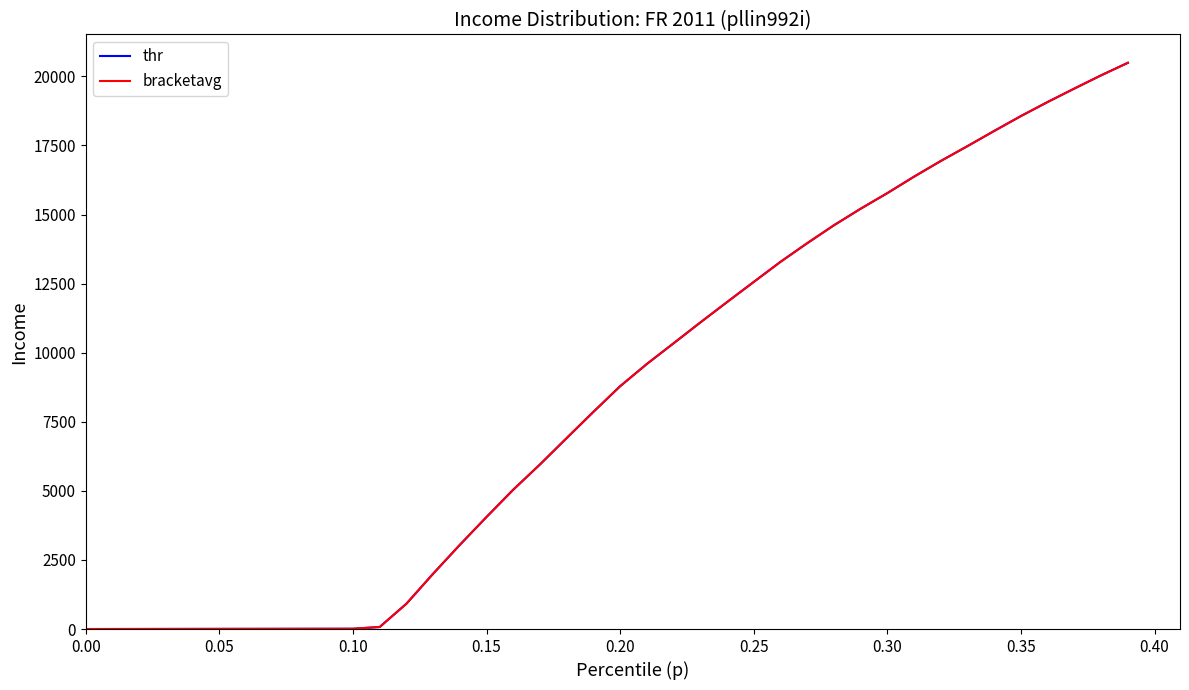

Which series has the widest spread of values?

thr